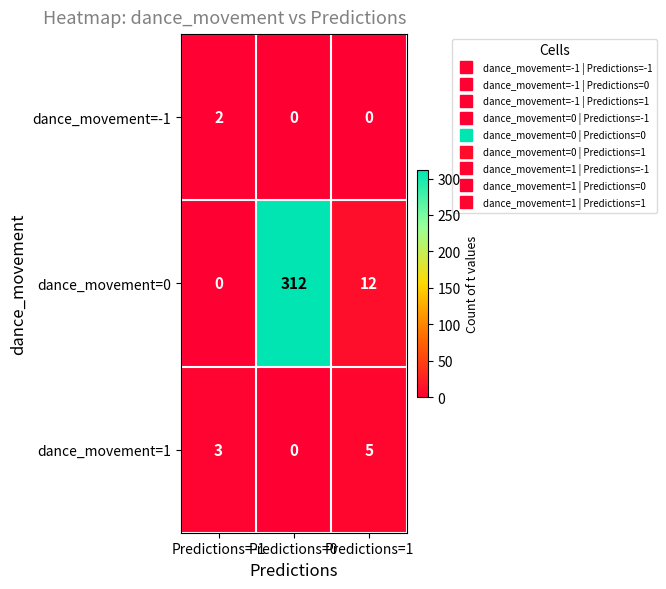

Which series changed the most between Predictions=-1 and Predictions=0?

dance_movement=0